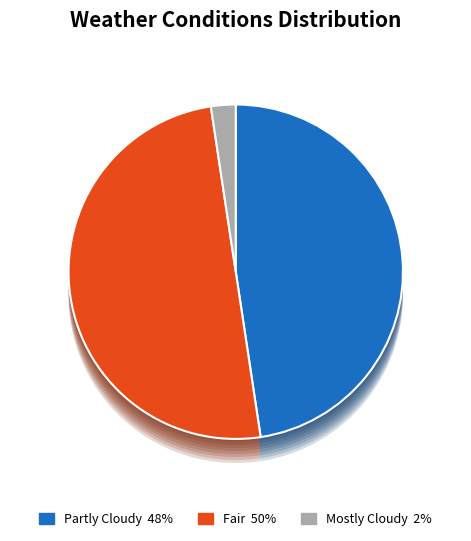

What is the largest slice in the pie chart?

Fair